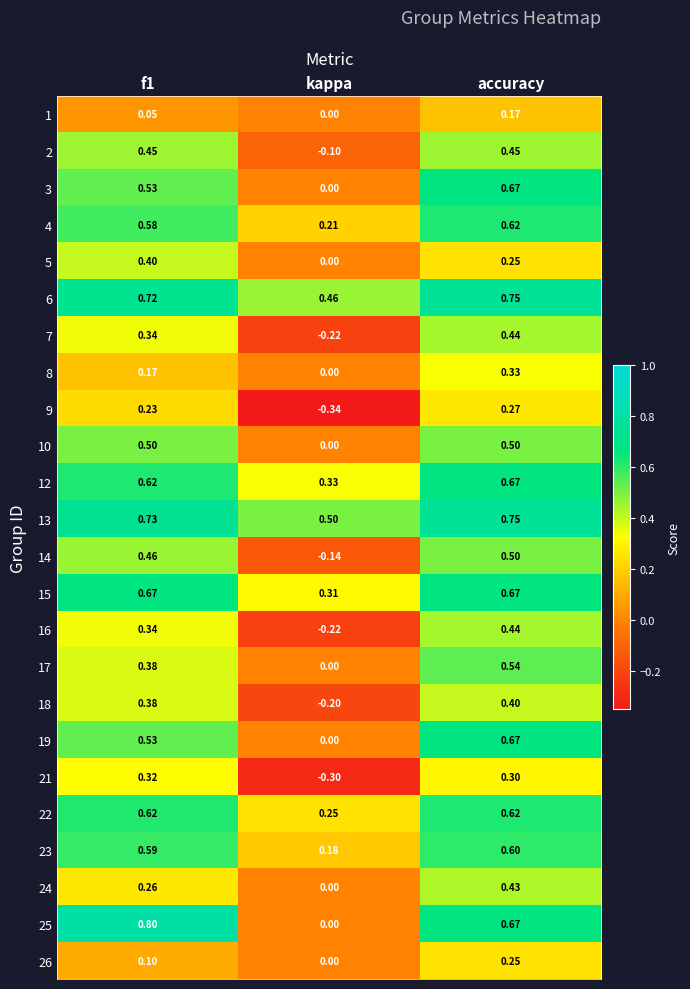

At which category is the sum across all series the highest?

accuracy